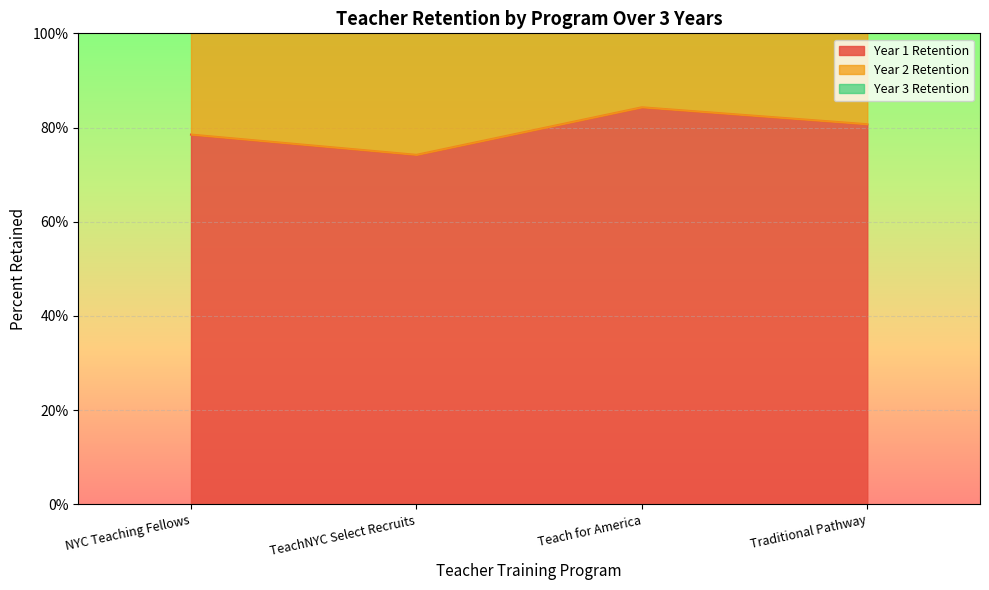

At which label is Year 1 Retention closest to 0?

TeachNYC Select Recruits